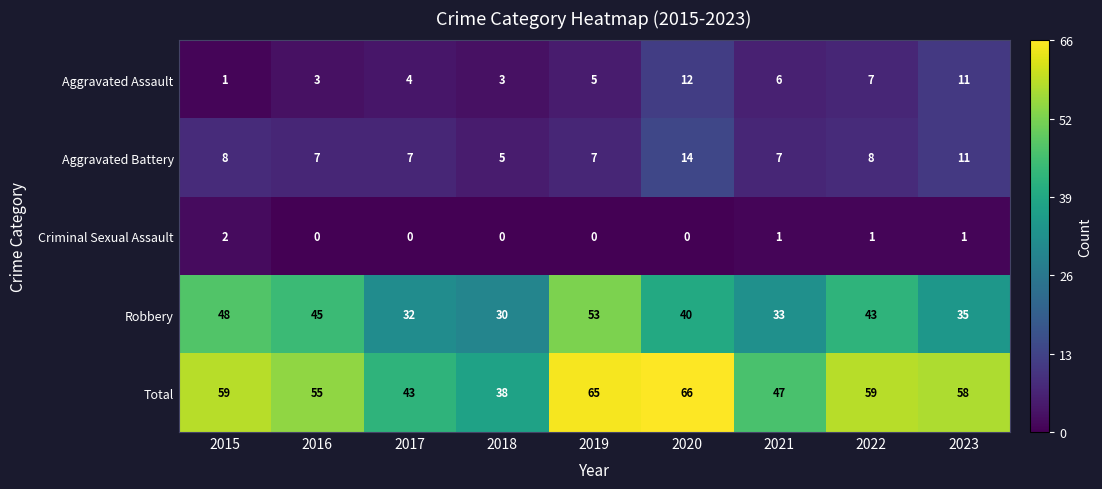

Count the Criminal Sexual Assault values in the range 0 to 1.

8